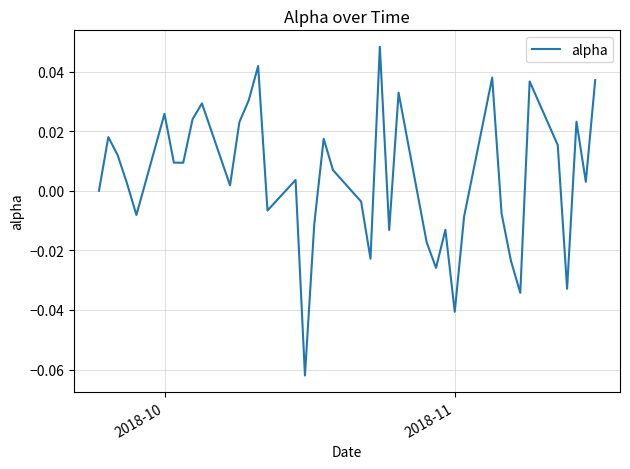

Count the number of categories in the chart.

40